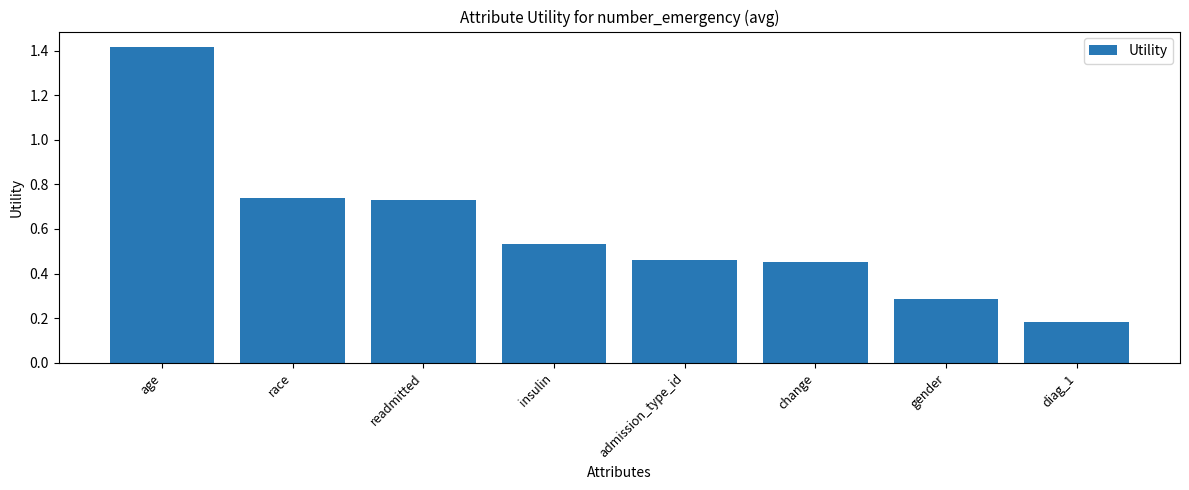

What is the sum of all values?

4.8